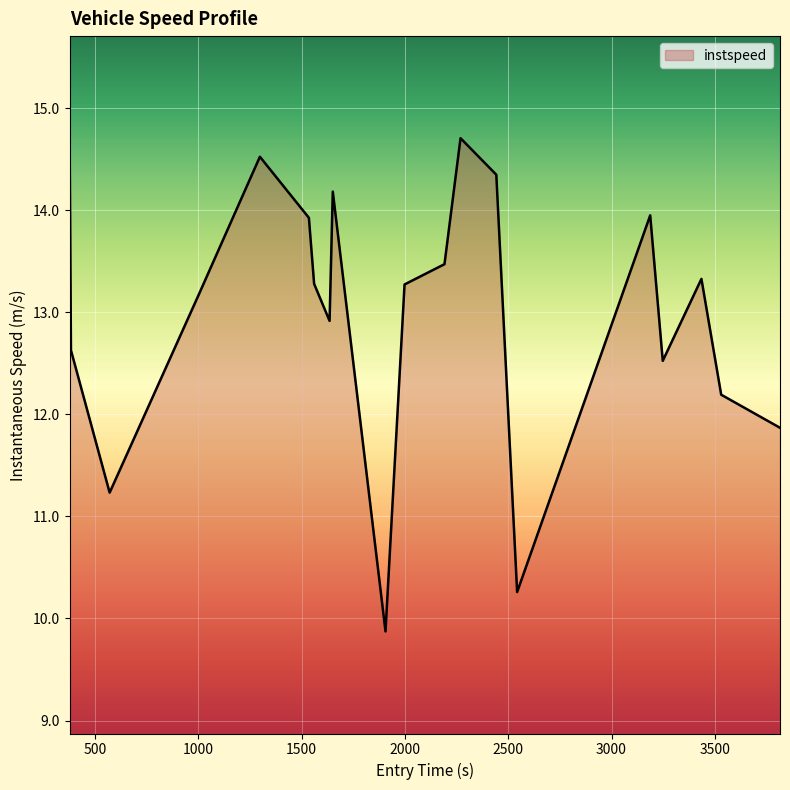

Does the chart have visible grid lines?

Yes